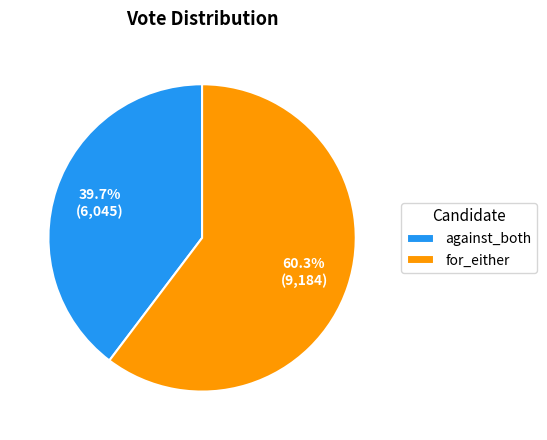

True or false: for_either accounts for 73% of the total.

False